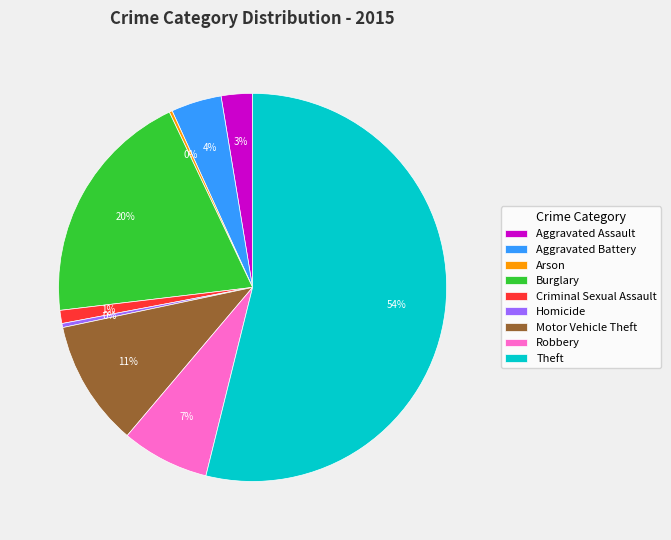

Does Burglary account for over 50% of the chart?

No